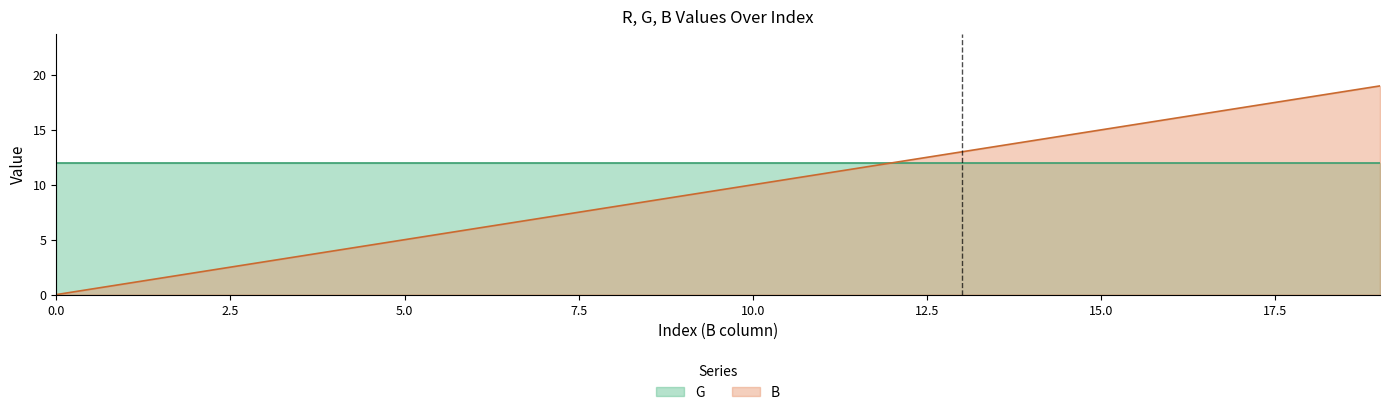

At which label does the data first exceed 10?

11